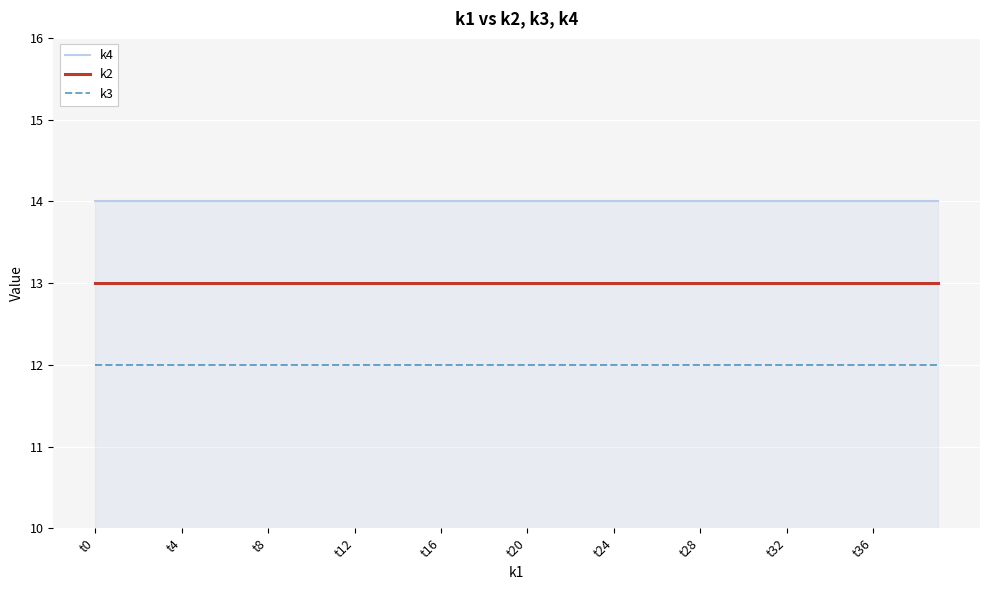

Reading left to right, transcribe all the data shown in this chart.

k4: 14	14	14	14	14	14	14	14	14	14	14	14	14	14	14	14	14	14	14	14	14	14	14	14	14	14	14	14	14	14	14	14	14	14	14	14	14	14	14	14
k2: 13	13	13	13	13	13	13	13	13	13	13	13	13	13	13	13	13	13	13	13	13	13	13	13	13	13	13	13	13	13	13	13	13	13	13	13	13	13	13	13
k3: 12	12	12	12	12	12	12	12	12	12	12	12	12	12	12	12	12	12	12	12	12	12	12	12	12	12	12	12	12	12	12	12	12	12	12	12	12	12	12	12